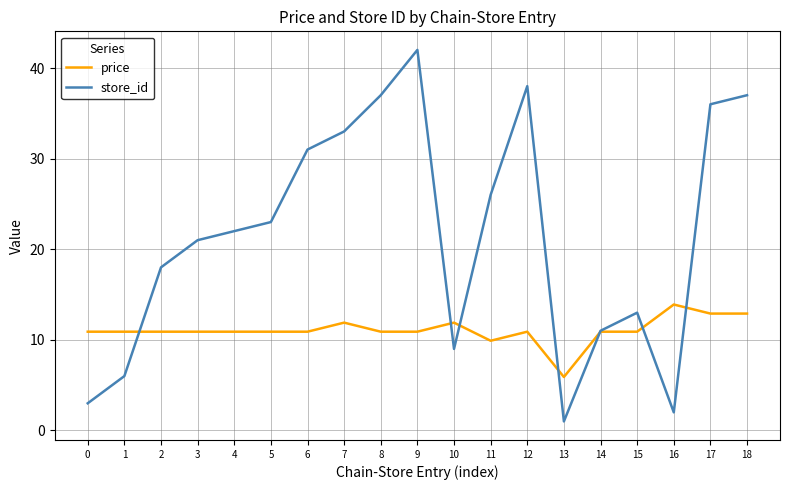

What is the smallest value displayed?

1.0